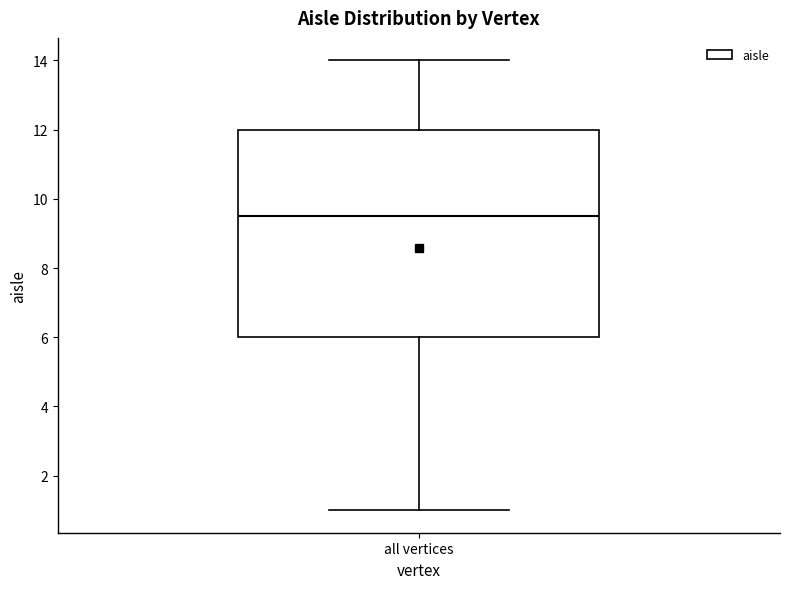

Where does the upper whisker of the box for all vertices end on the y-axis? The values are not printed on the chart, so give them approximately, as read against the axis.

14.0